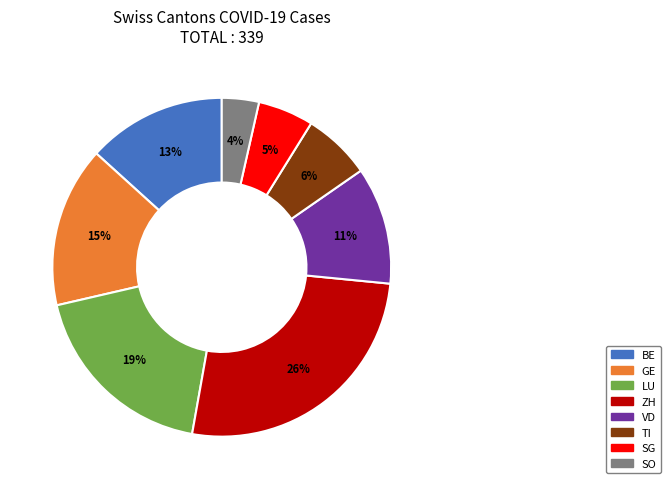

Combined, do LU and GE account for over 50%?

No